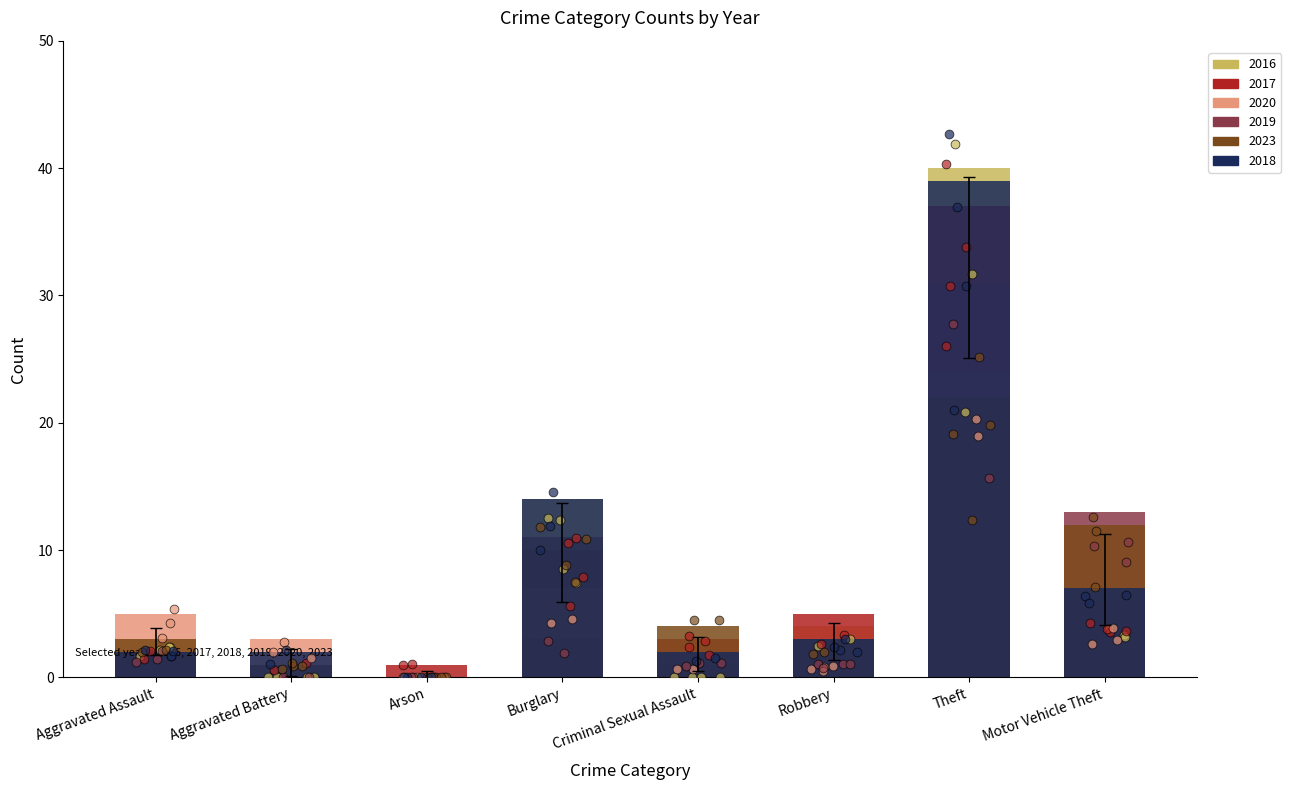

Is the value of 2023 at Motor Vehicle Theft greater than the value of 2017 at Robbery?

Yes